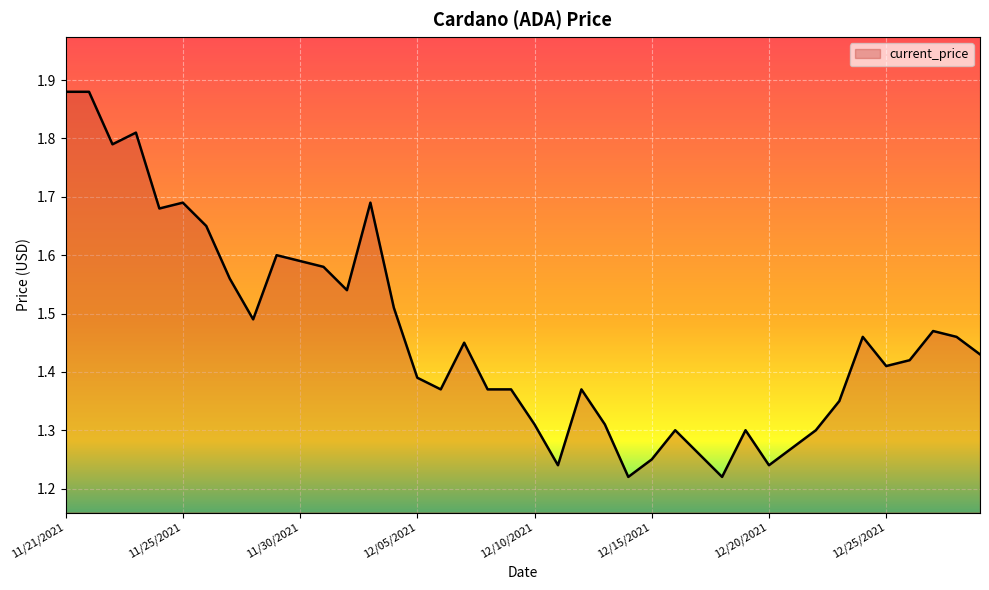

What is the difference between the maximum and minimum values?

0.7